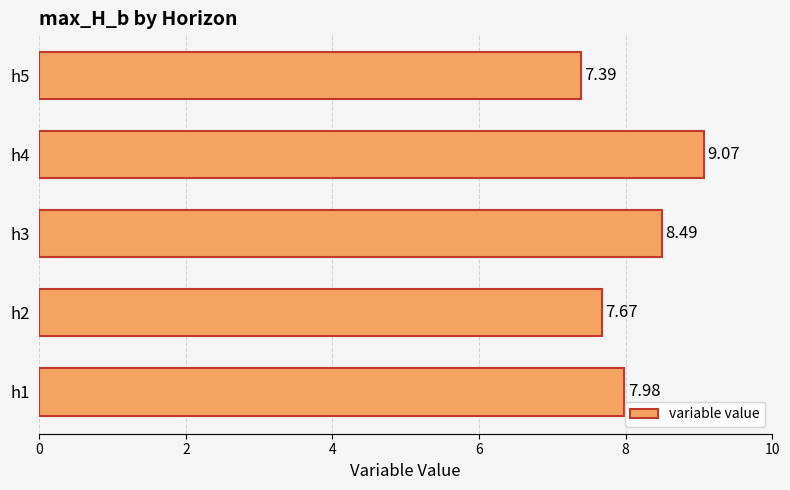

List the labels in order of value, largest first.

h4, h3, h1, h2, h5